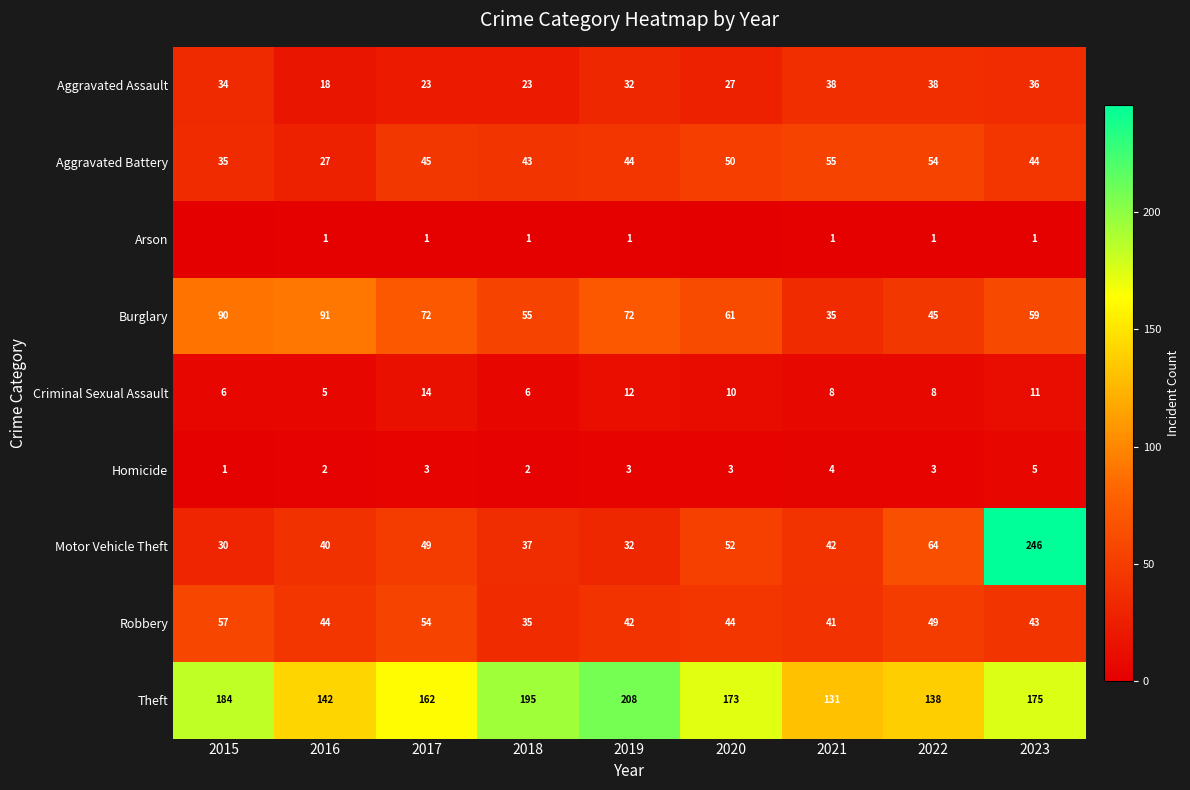

The value of Criminal Sexual Assault at 2016 is 3. True or false?

False